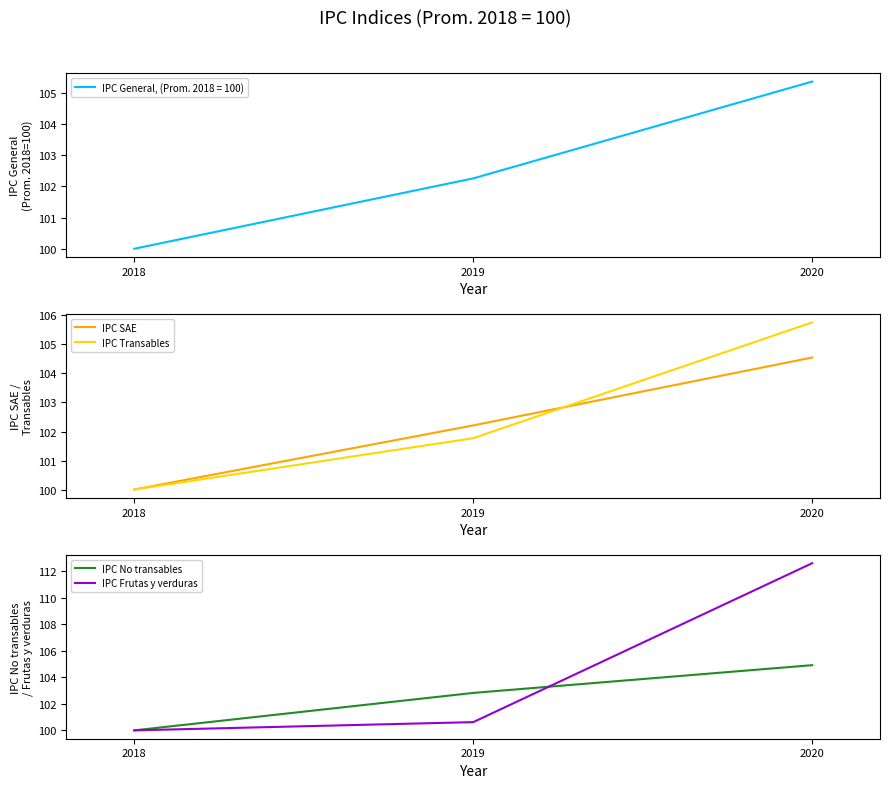

Is it true that IPC Transables equals 169.4 at 2018?

False